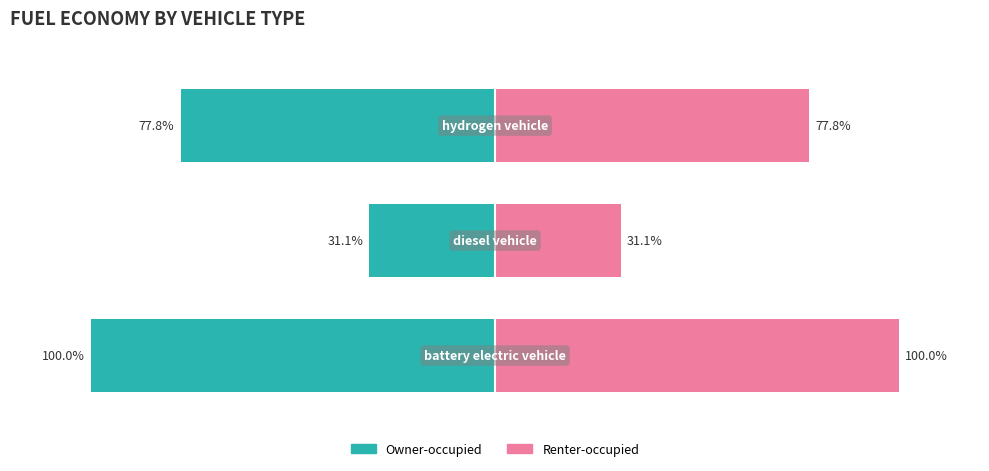

Read the Owner-occupied value at −50.

-77.8